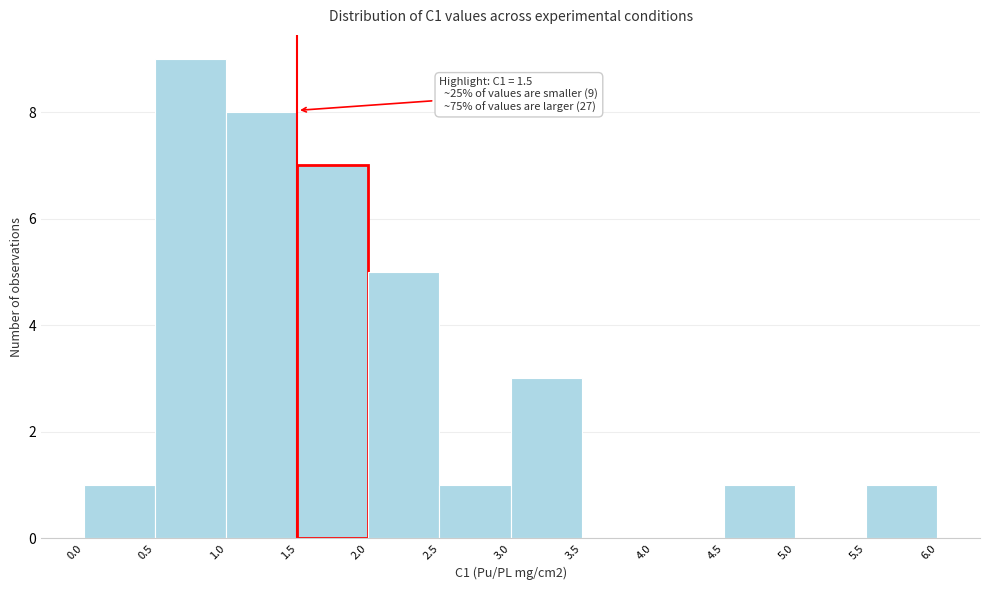

Which range on the x-axis has the tallest bar?

0.5 to 1.0